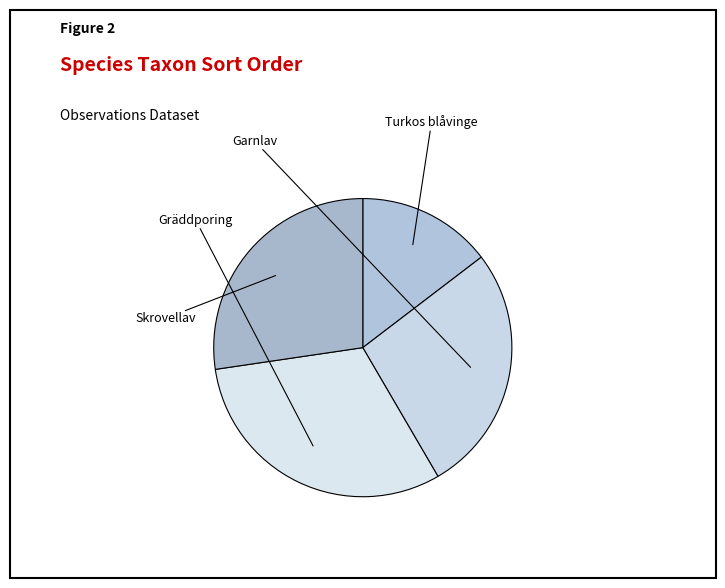

How many segments does this pie chart have?

4